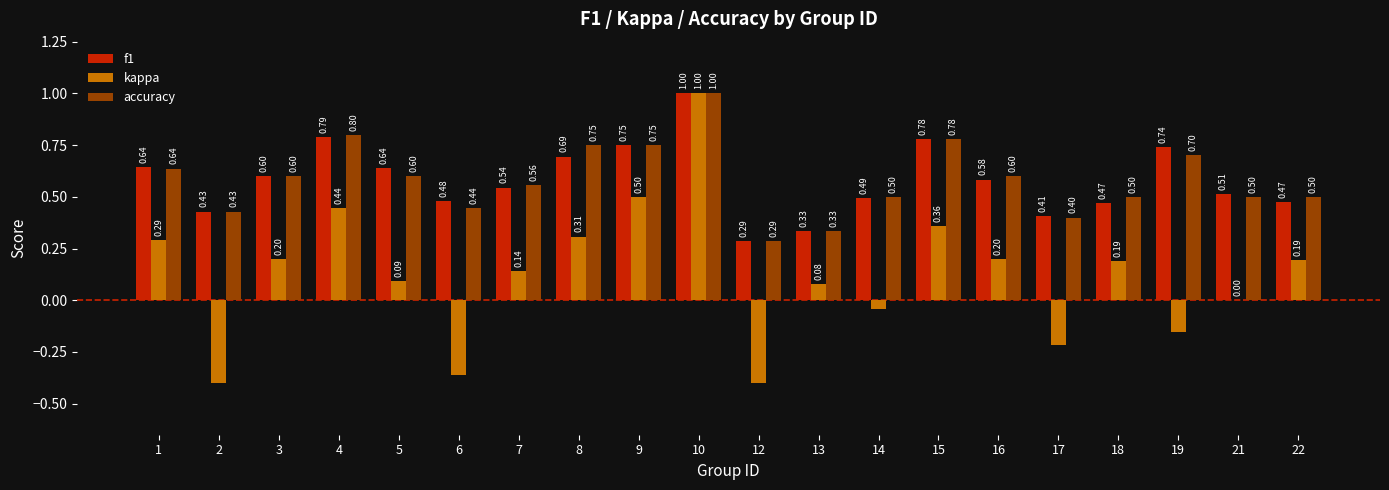

How many distinct data groups are displayed?

3